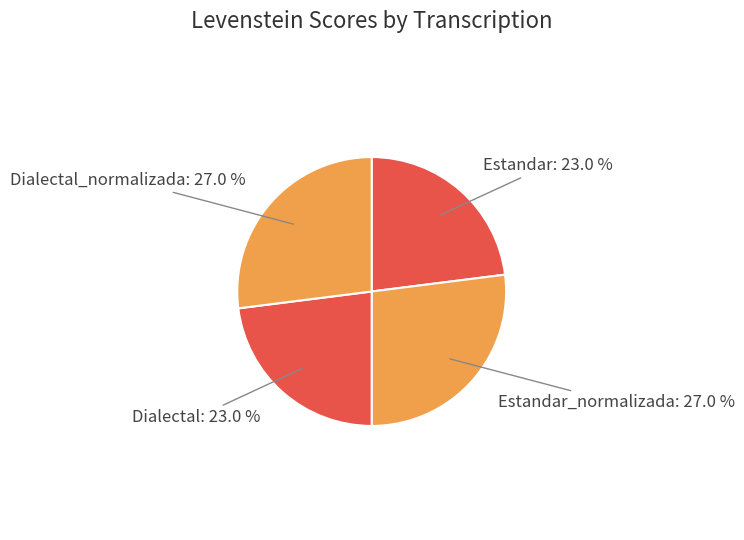

Is Estandar_normalizada the majority of the pie?

No